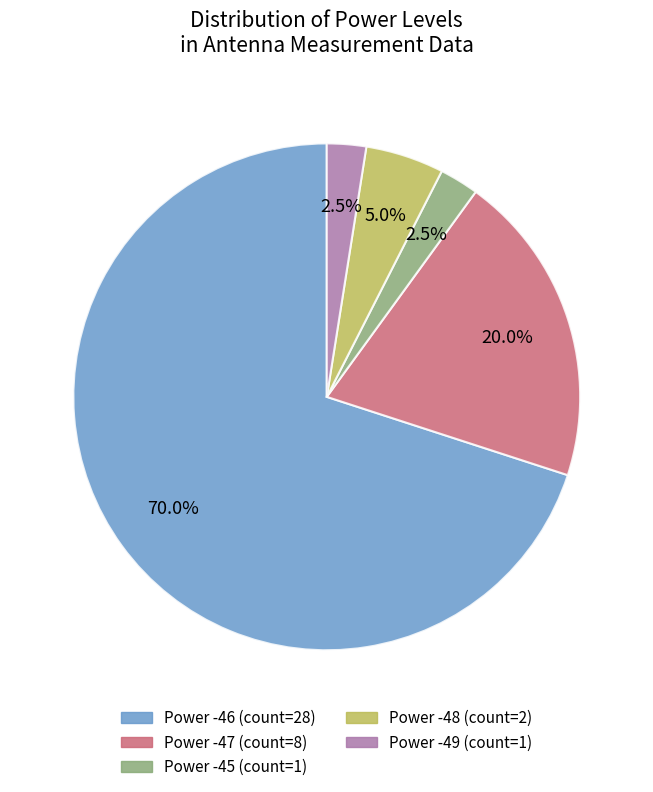

How many segments does this pie chart have?

5